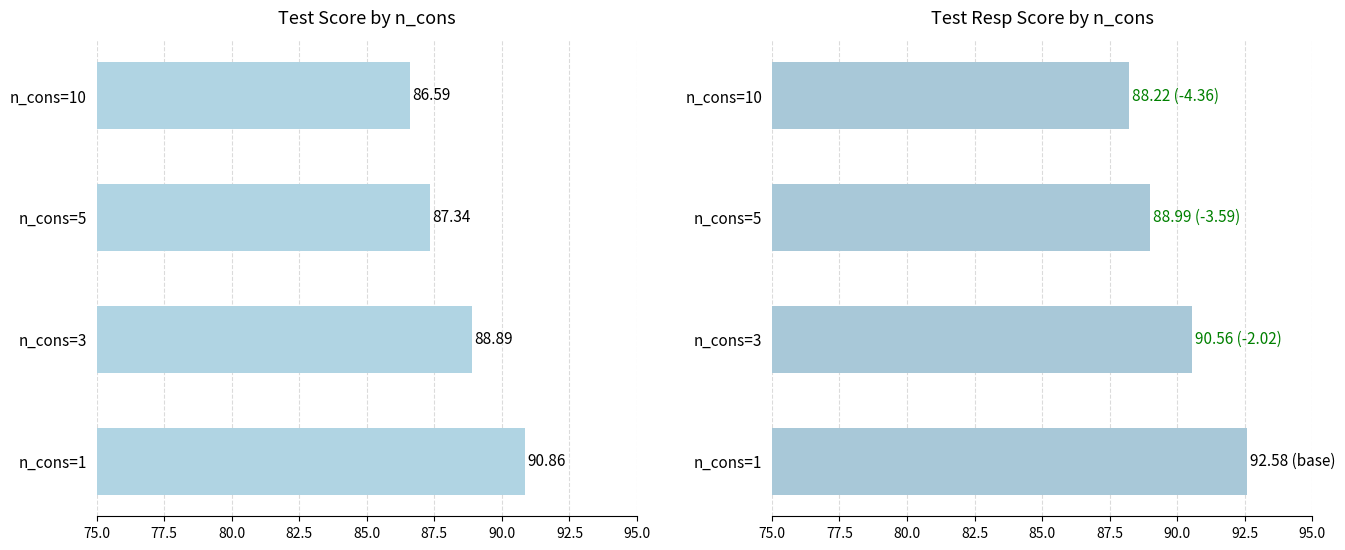

List the series in order of their overall mean, lowest first.

test_score, test_resp_score